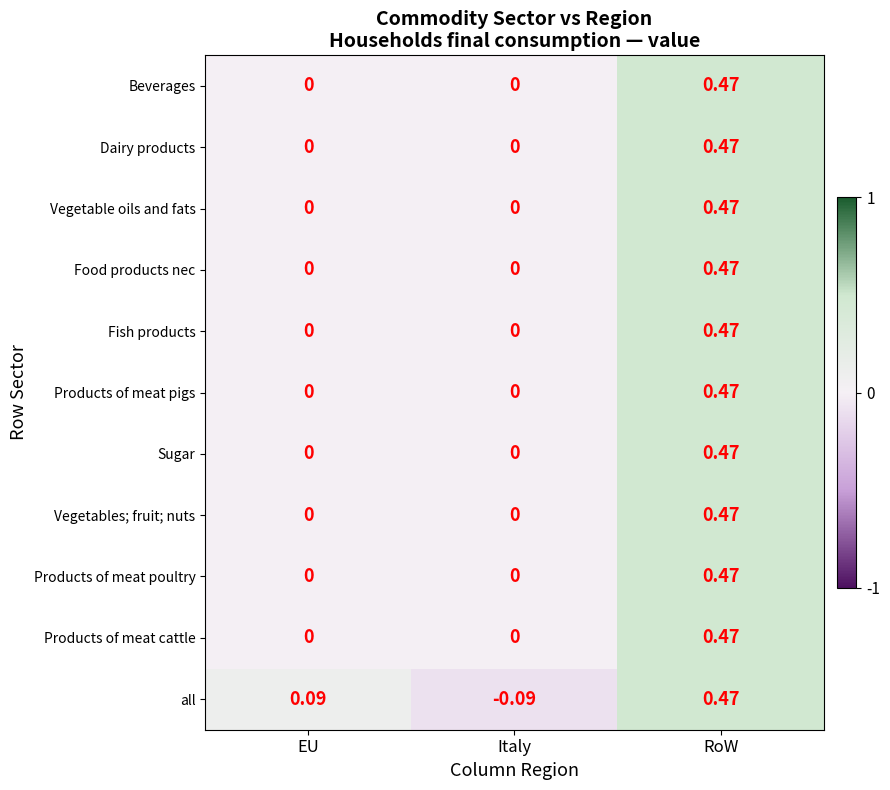

Count the number of data series in this chart.

11